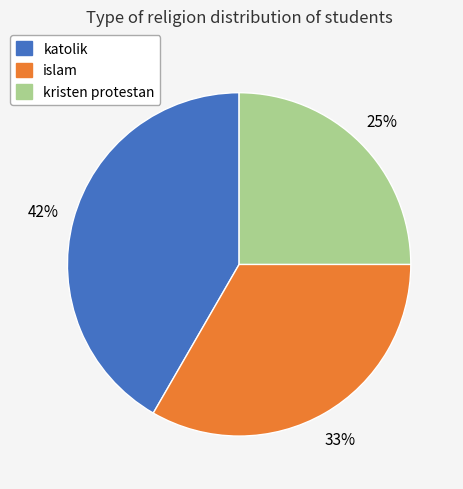

Is there a majority slice in this chart?

No